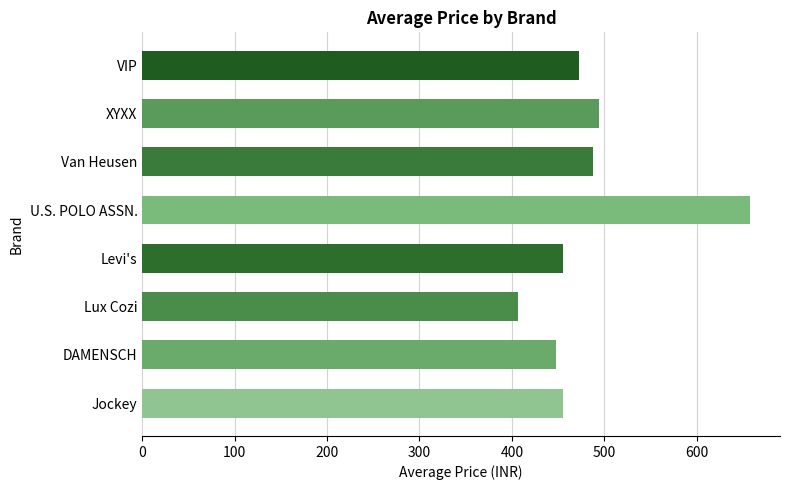

What is the approximate value at VIP?

473.0